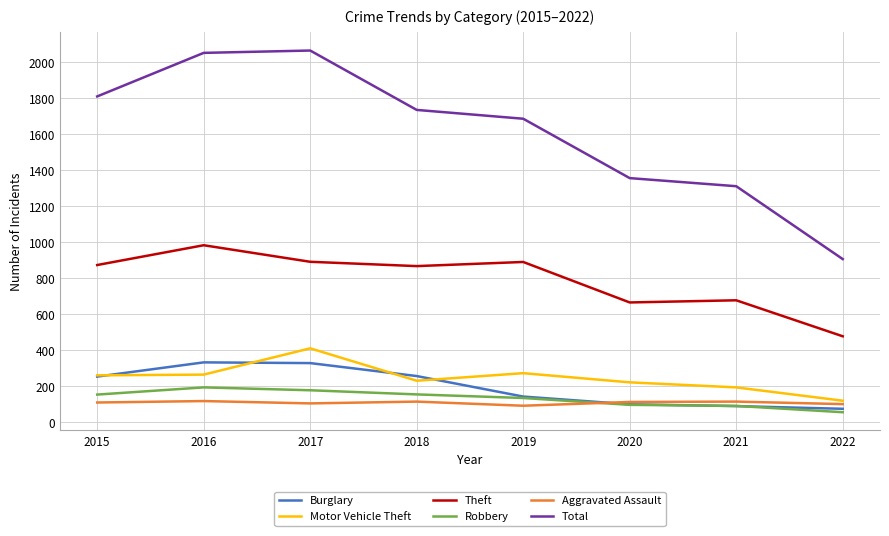

Does the chart display data point markers on the line(s)?

No